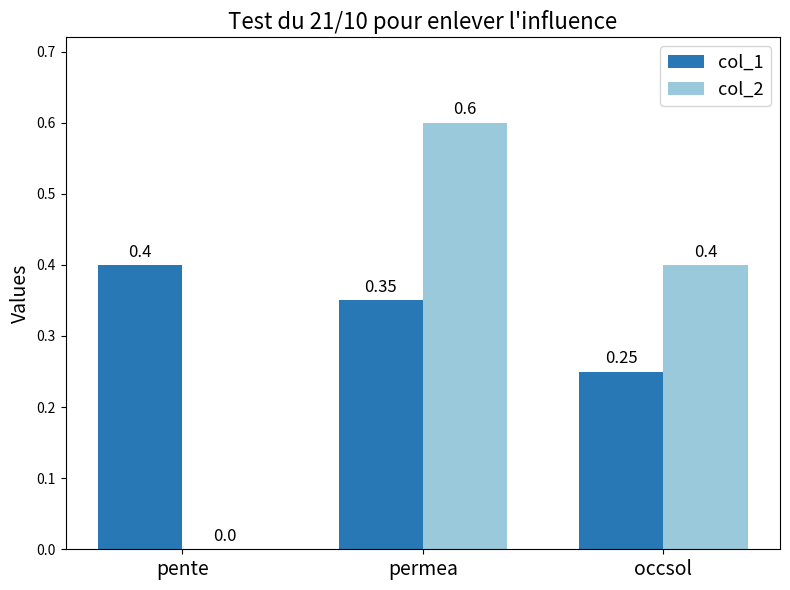

Count the number of categories in the chart.

3